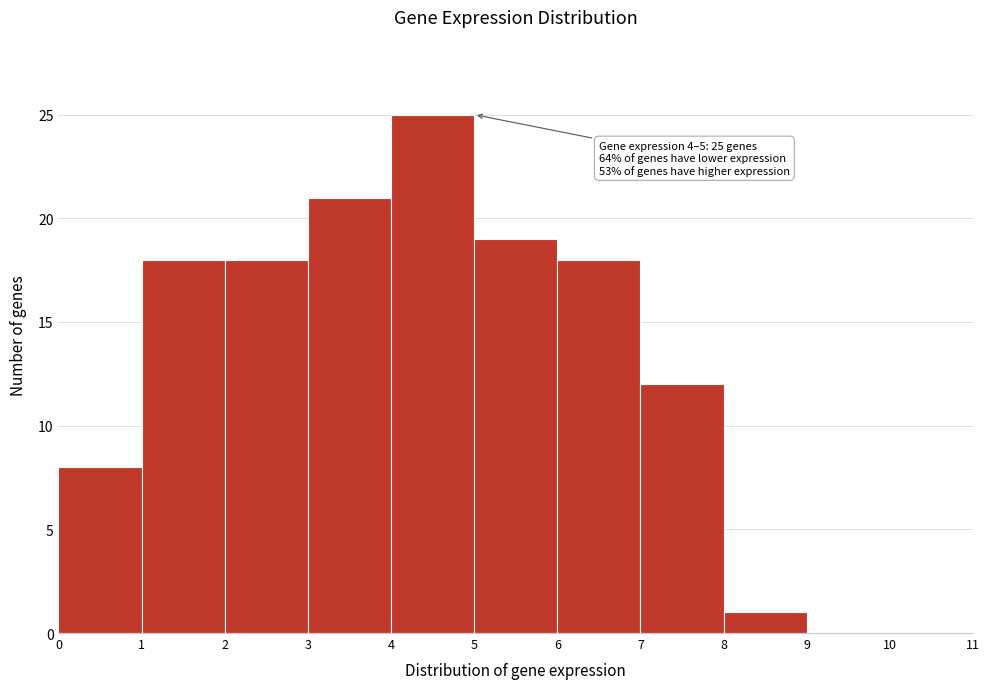

Which range on the x-axis has the tallest bar?

4 to 5